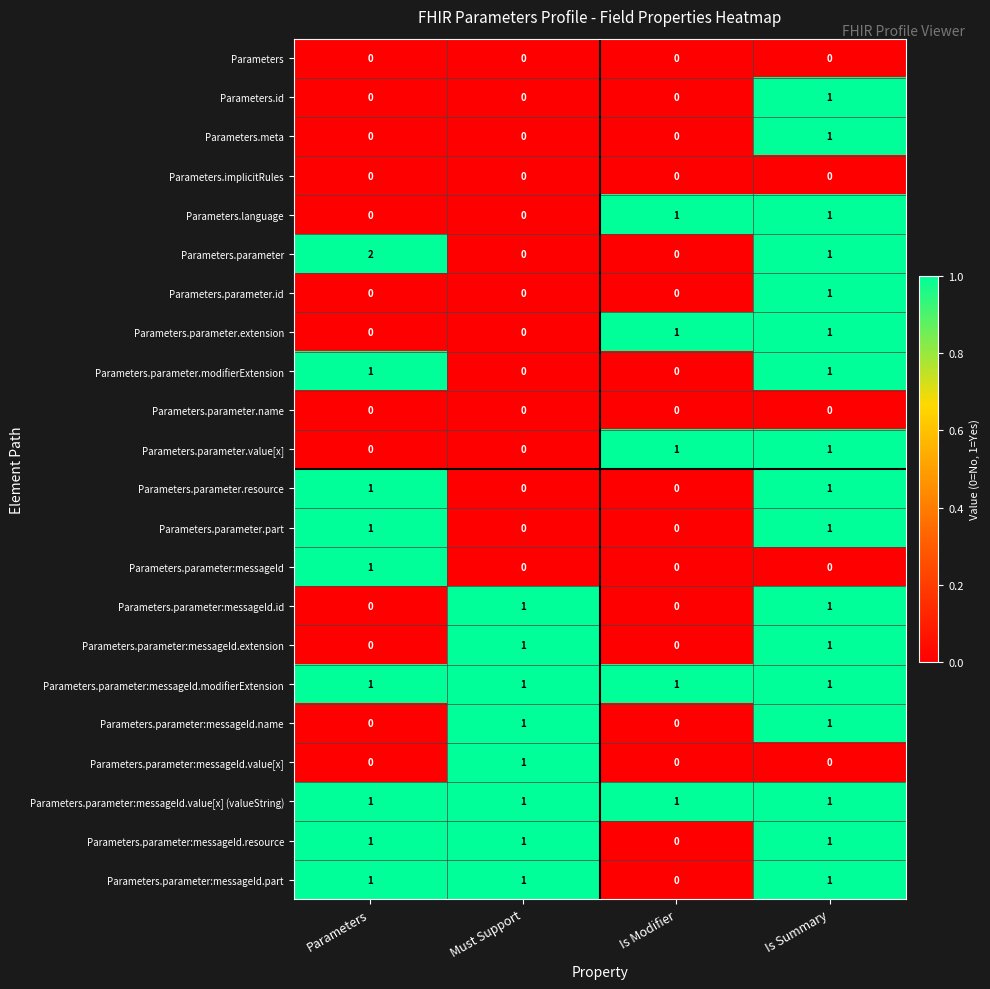

Count the Parameters.id values in the range 0 to 1.

4